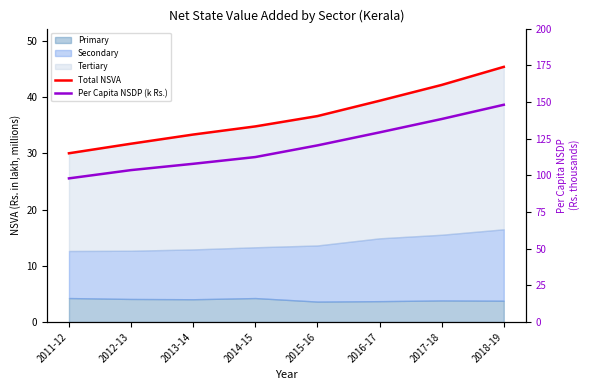

Which has a higher value, 2017-18 or 2012-13?

2017-18